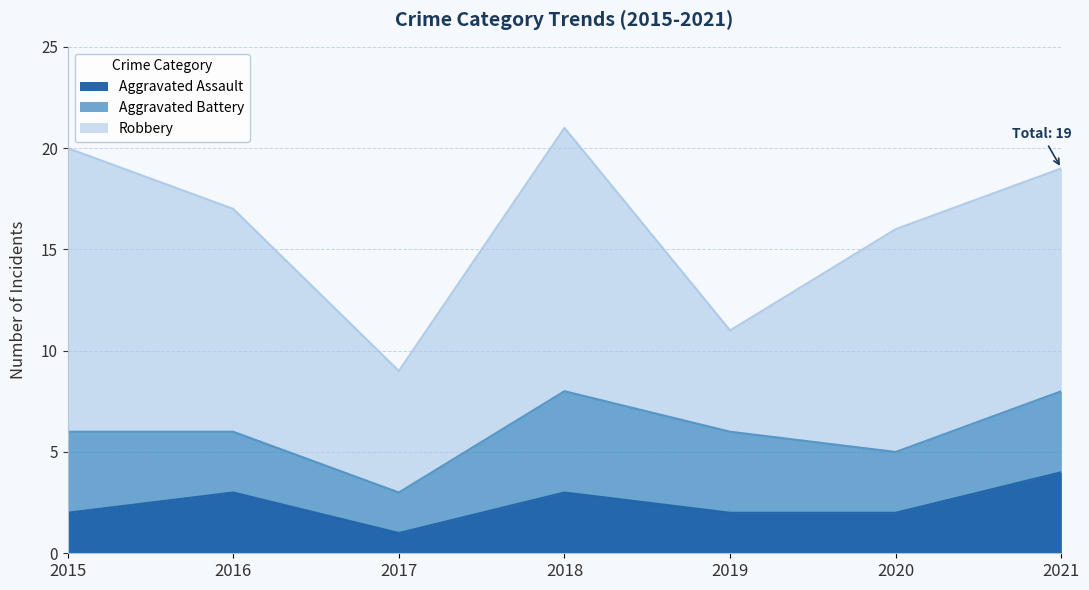

Which series has the largest range (max minus min)?

Robbery